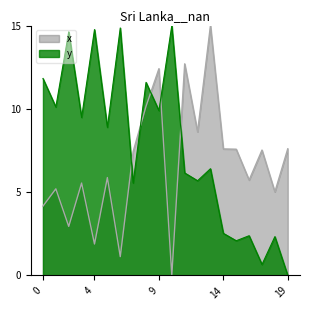

Where do x and y first cross each other?

6 and 7